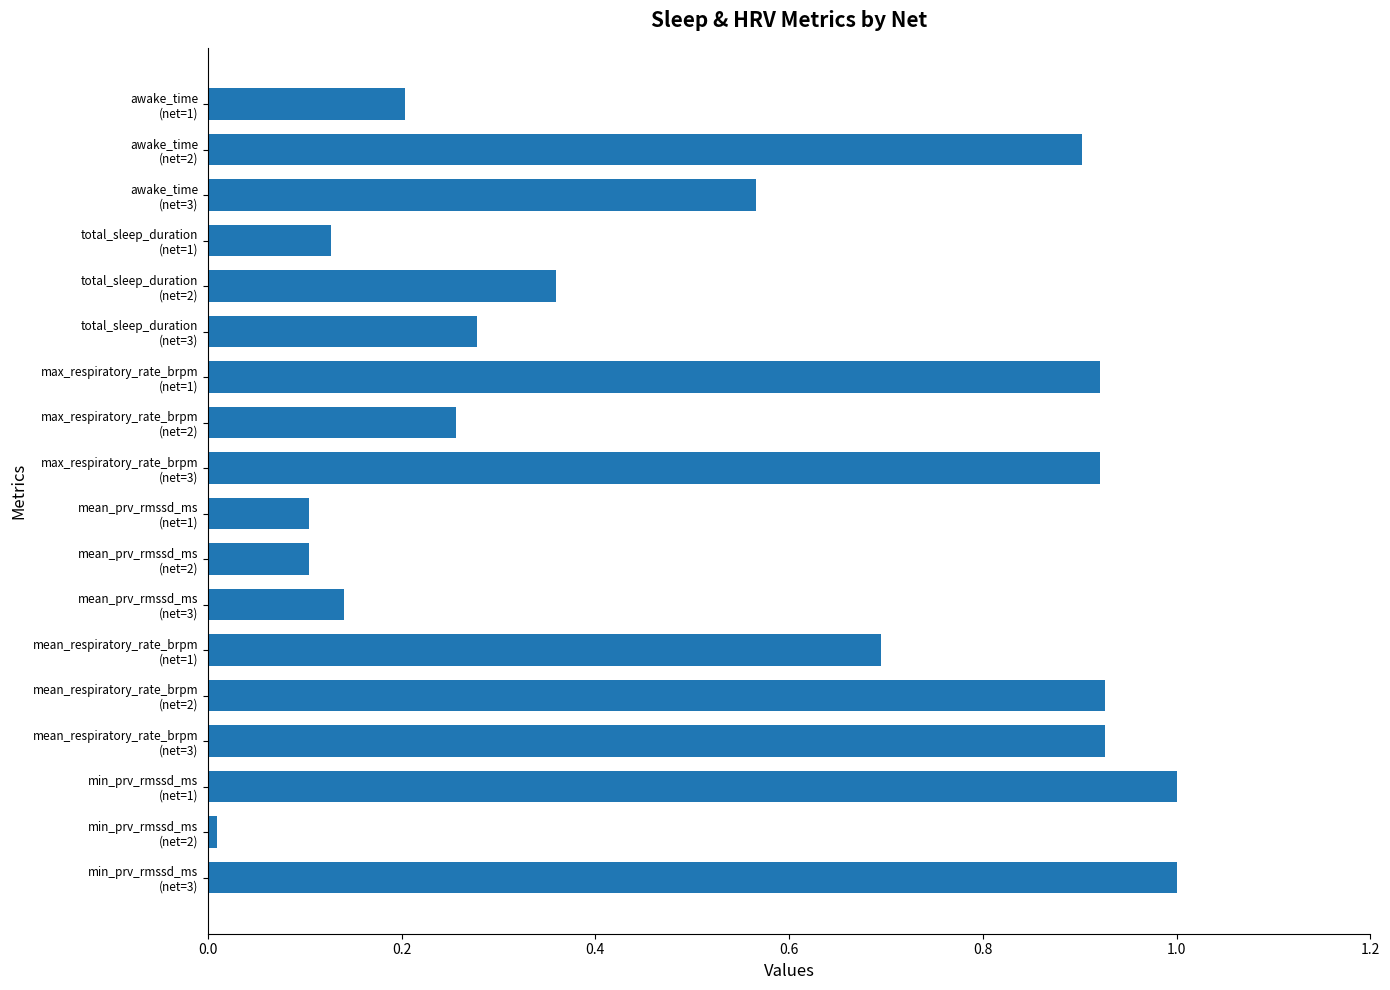

What is the difference between the maximum and minimum values?

1.0